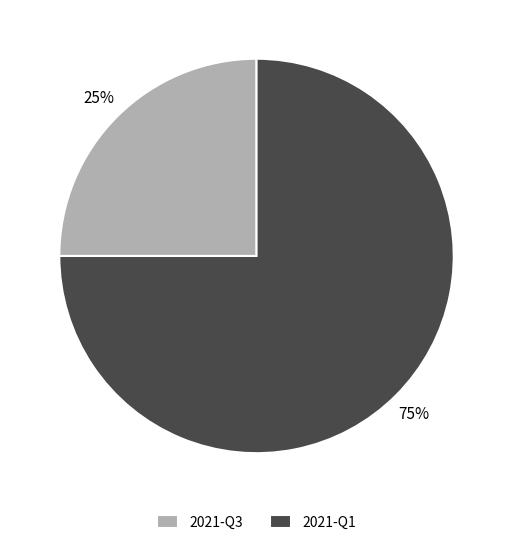

To the nearest percent, what is the combined percentage of 2021-Q3 and 2021-Q1?

100%